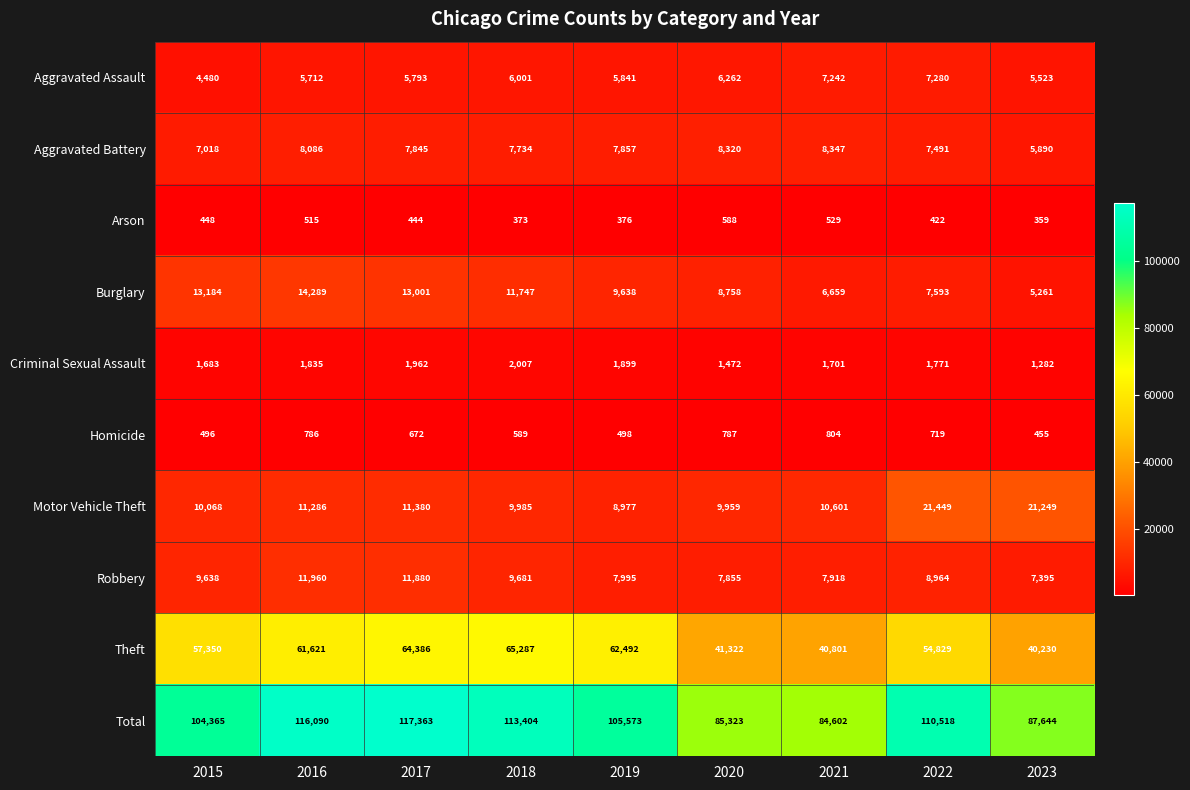

Is it true that Total equals 116090 at 2016?

True